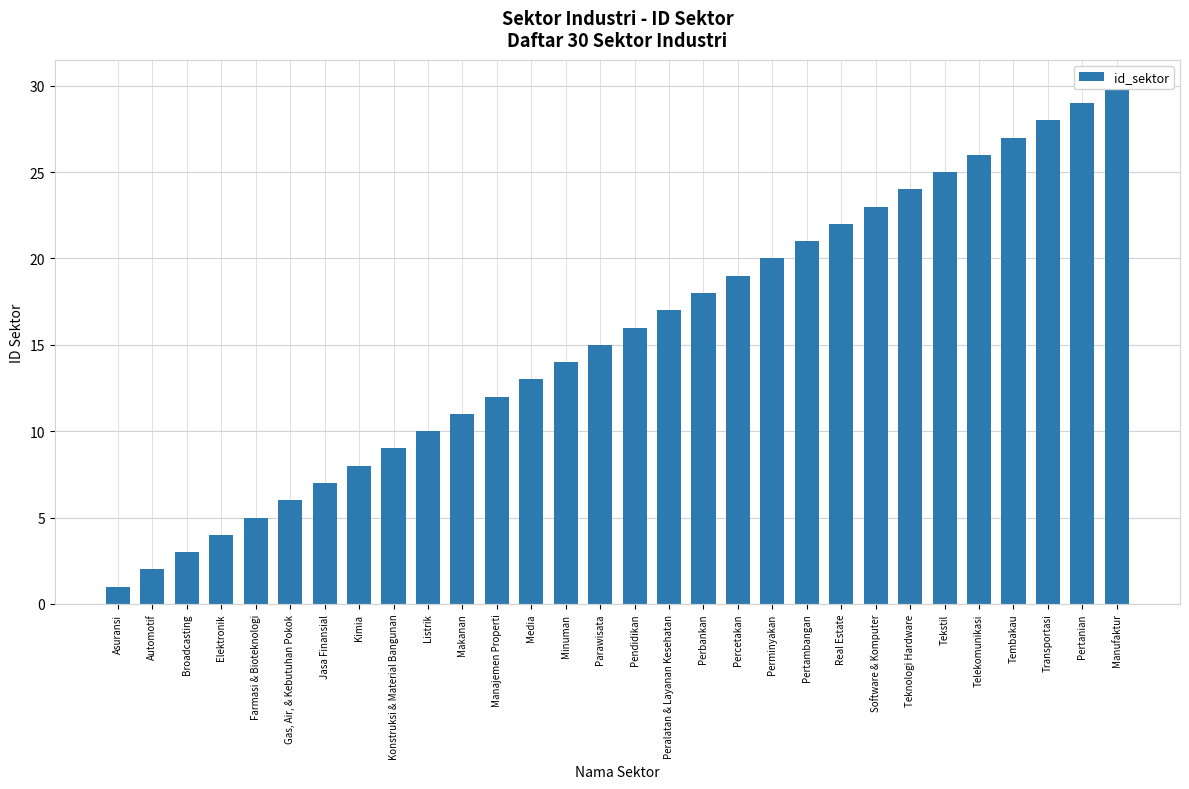

What is the difference between the maximum and minimum values?

29